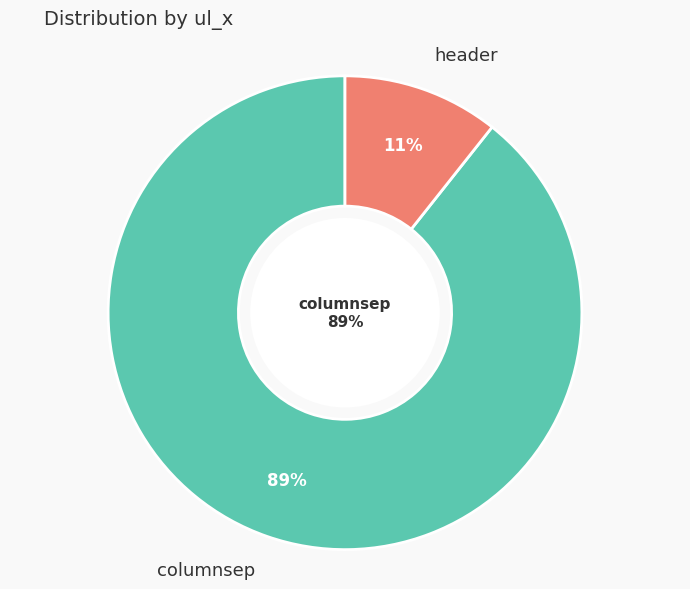

To the nearest percent, what is the difference between the columnsep and header slice percentages?

79%